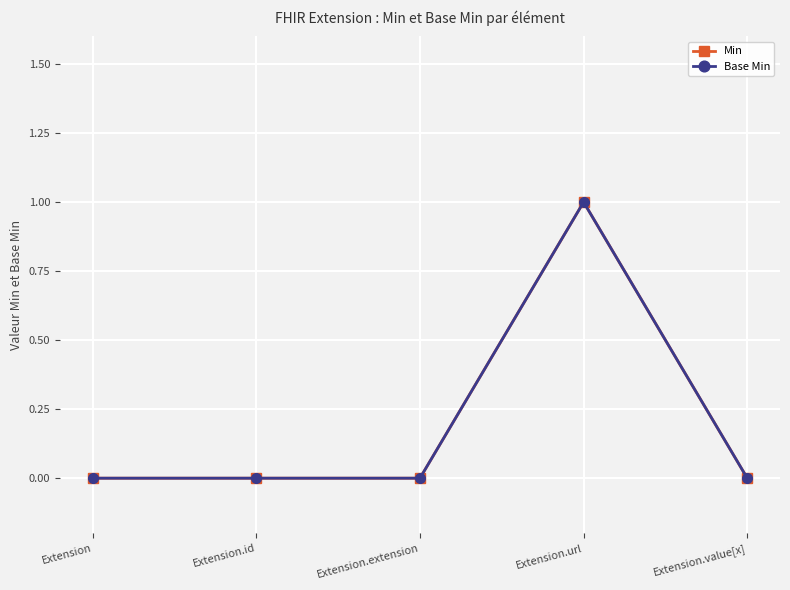

Which series has the largest range (max minus min)?

Min